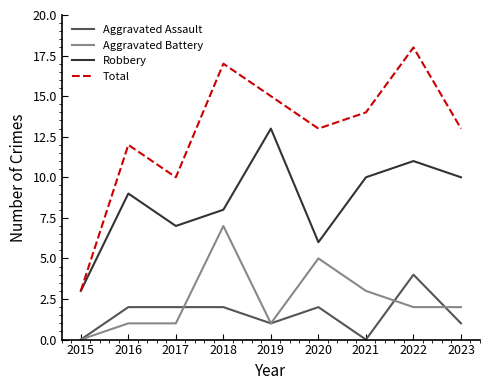

Which series has the widest spread of values?

Total